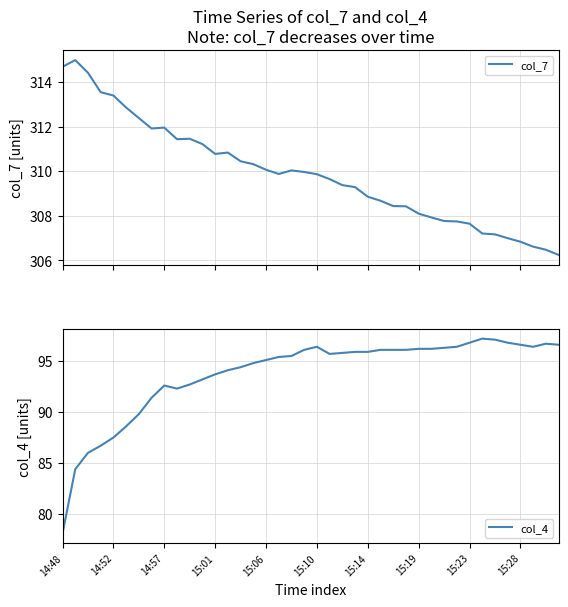

How many data points in col_7 are less than 309?

16